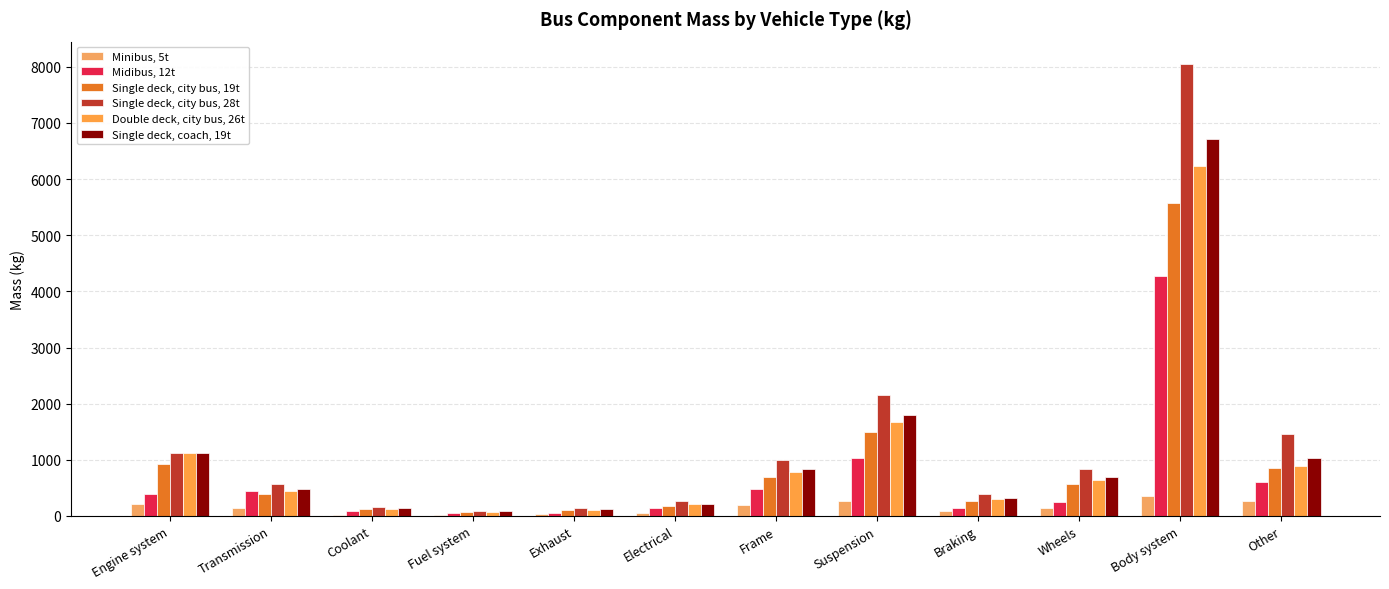

Where is Minibus, 5t nearest to the value 187?

Frame